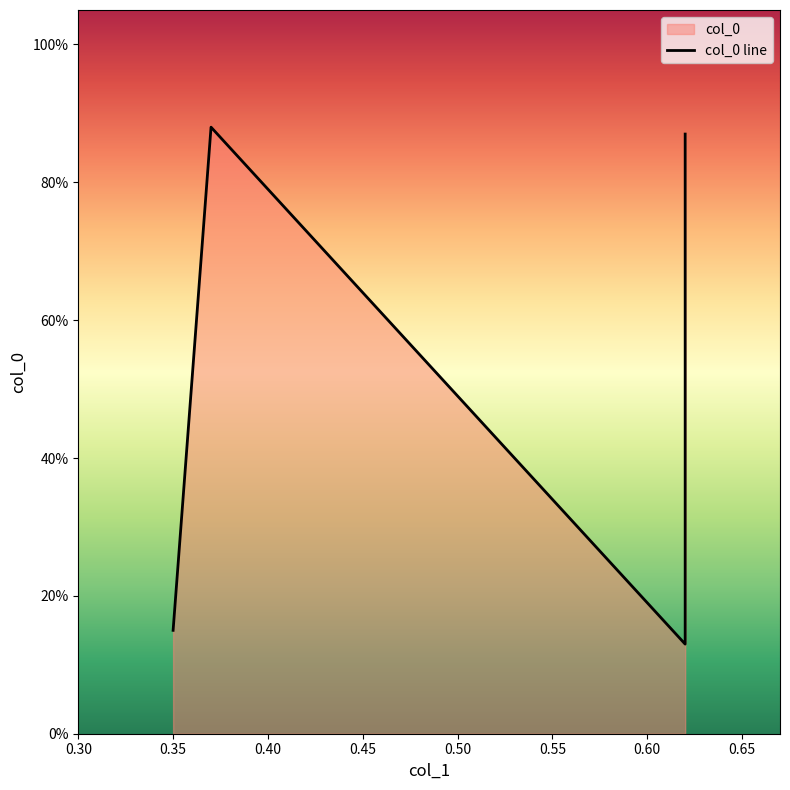

List the labels in order of value, largest first.

0.37, 0.62, 0.35, 0.62